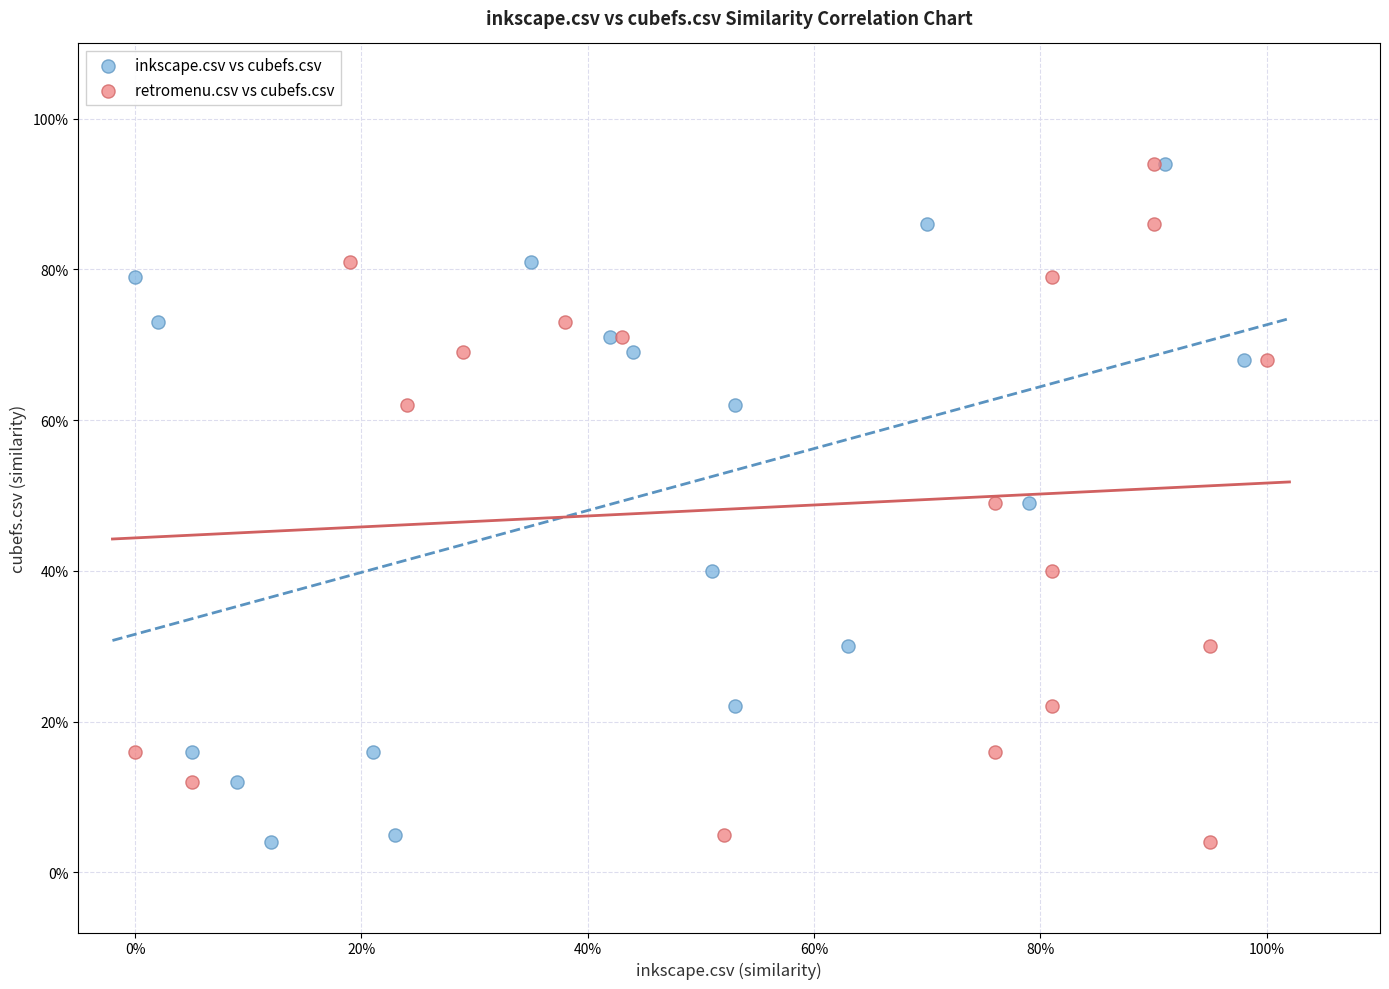

What are all the series names shown in the legend?

inkscape.csv vs cubefs.csv, retromenu.csv vs cubefs.csv